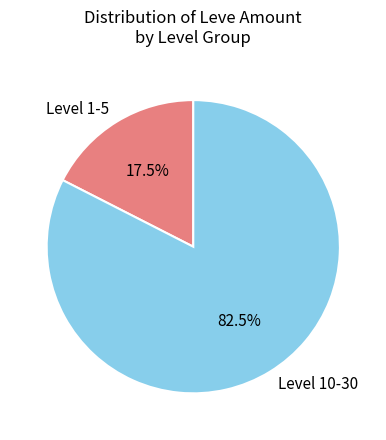

Rank the categories by value from highest to lowest.

Level 10-30, Level 1-5